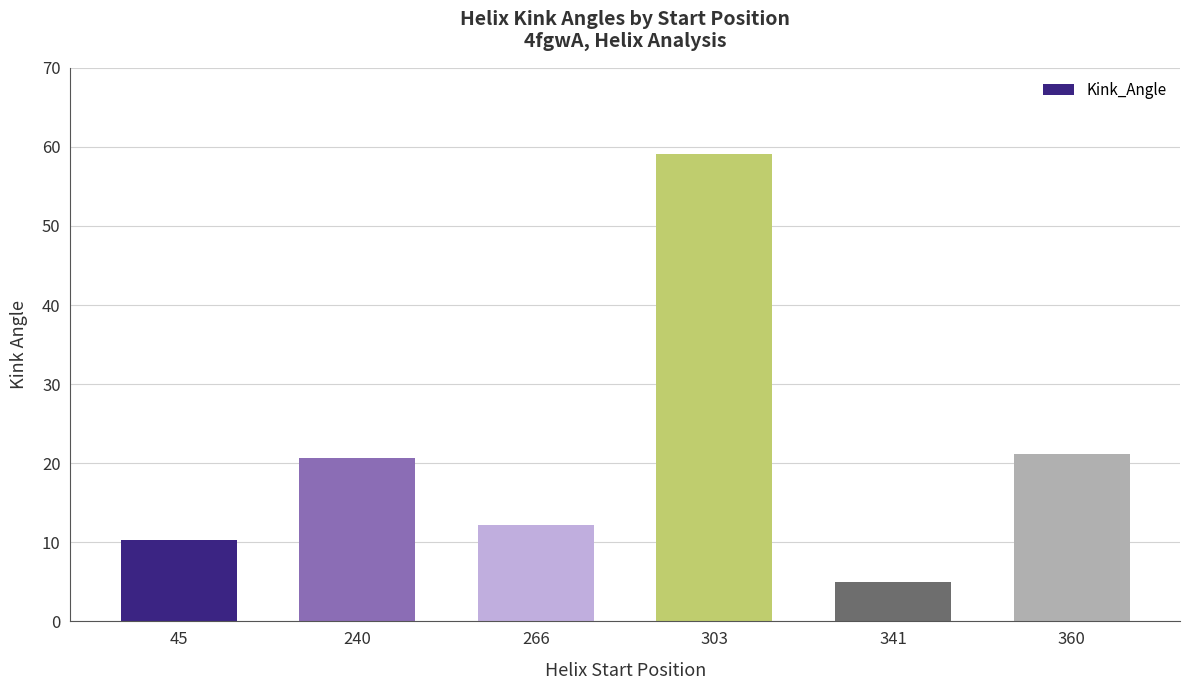

The value at 266 is 12.2. True or false?

True